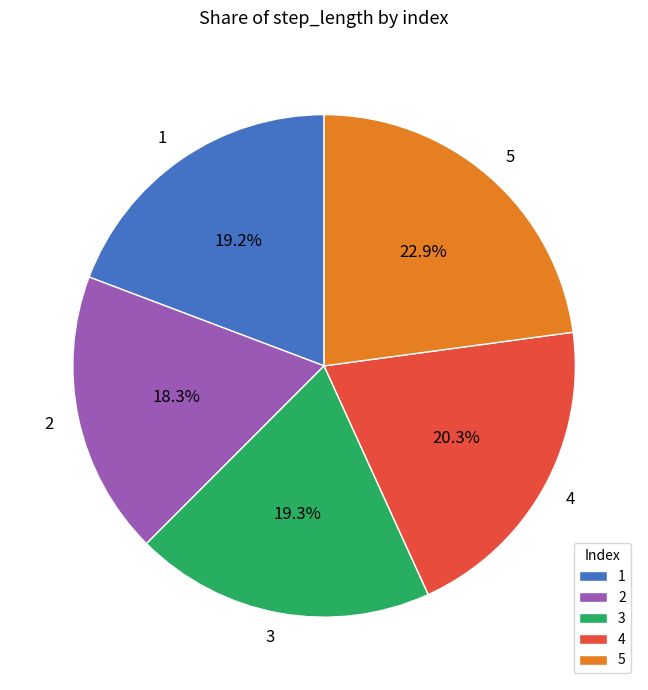

True or false: 3 accounts for 29% of the total.

False